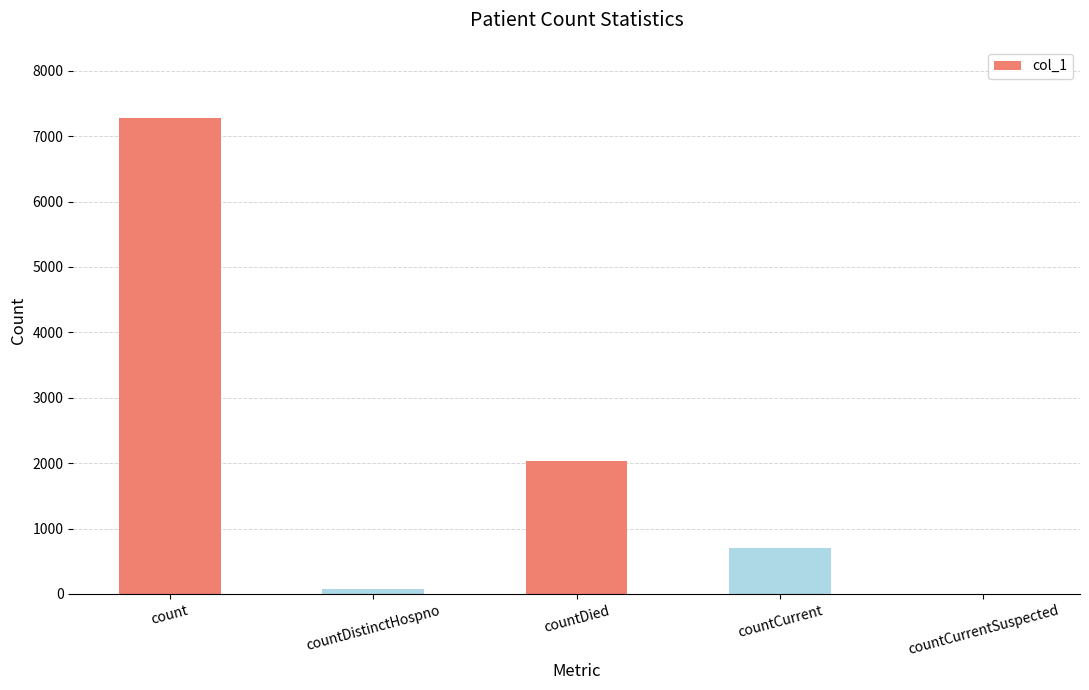

Are the bars grouped side by side (vs. stacked)?

No